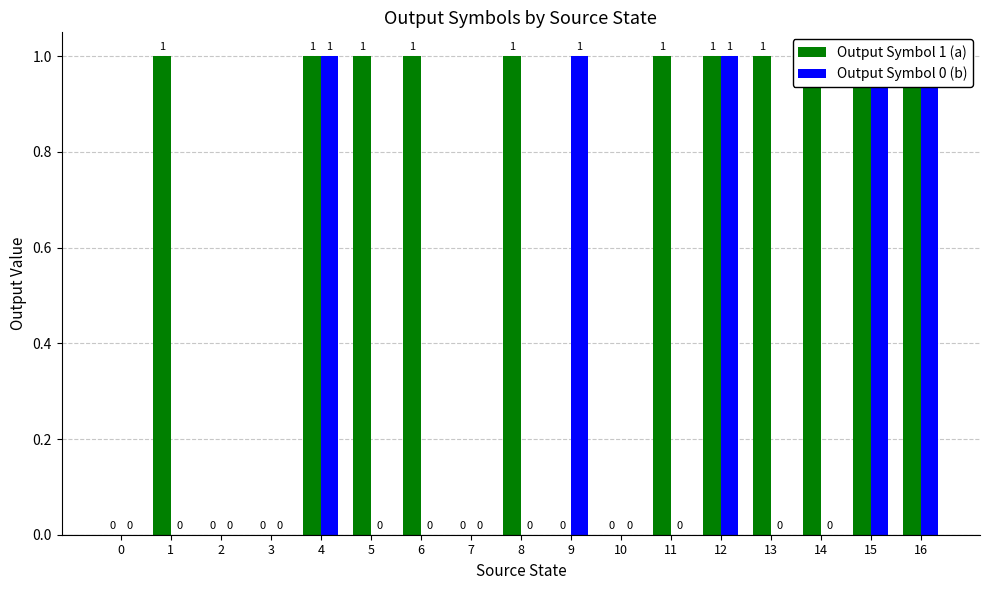

Reading right to left, extract all data points from this chart.

Output Symbol 1 (a): 16=1	15=1	14=1	13=1	12=1	11=1	10=0	9=0	8=1	7=0	6=1	5=1	4=1	3=0	2=0	1=1	0=0
Output Symbol 0 (b): 16=1	15=1	14=0	13=0	12=1	11=0	10=0	9=1	8=0	7=0	6=0	5=0	4=1	3=0	2=0	1=0	0=0